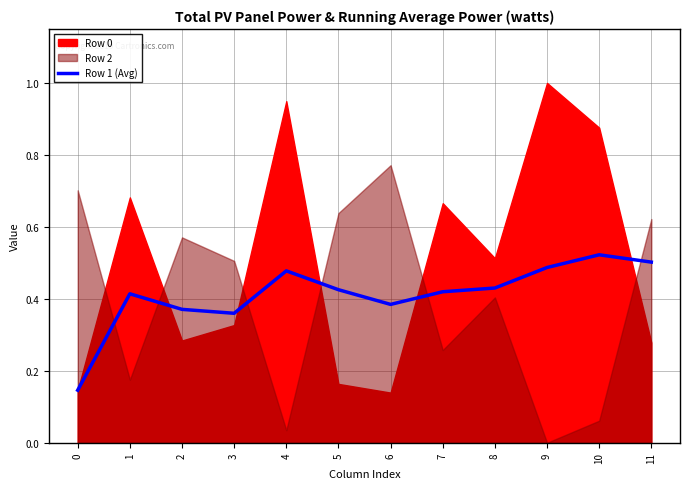

True or false: Row 1 (Avg) has a value of 0.2 at 5.

False